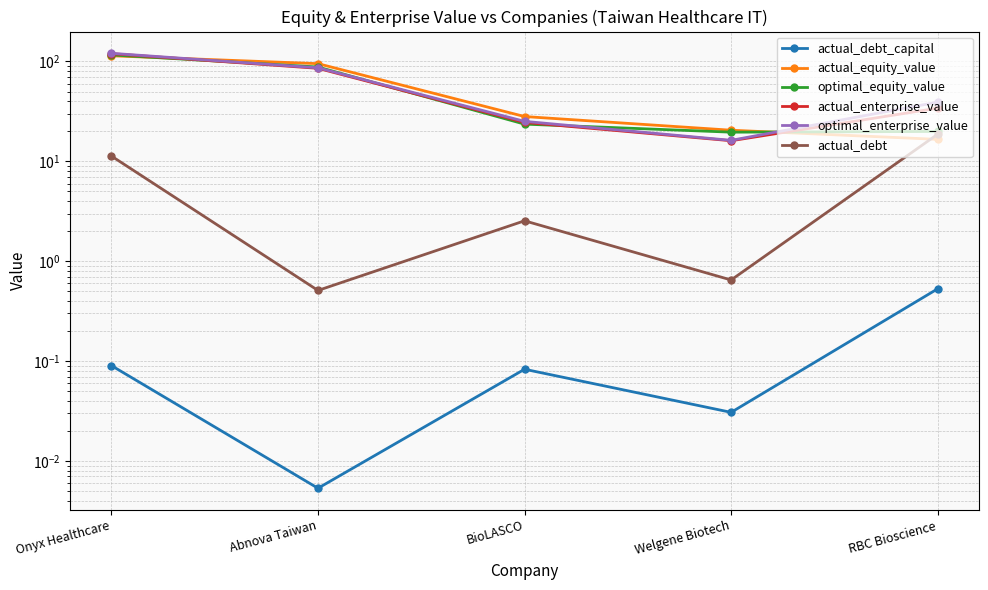

What is the total value across all series at BioLASCO?

104.0